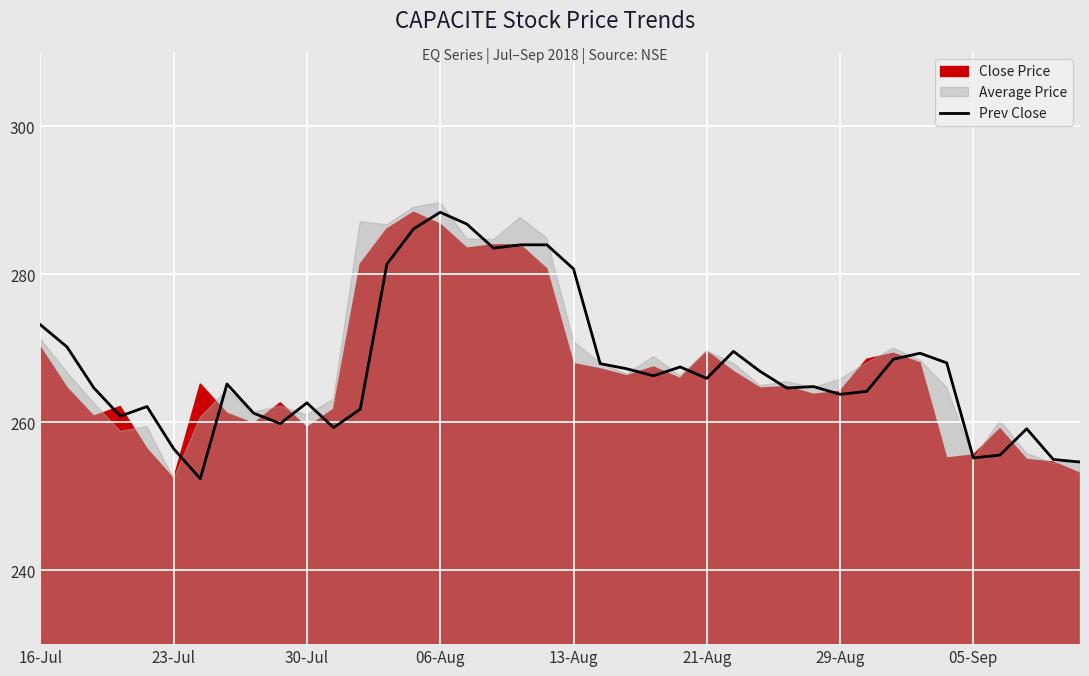

Reading right to left, extract all data points from this chart.

254.6	254.9	259.1	255.6	255.2	268.0	269.3	268.5	264.1	263.8	264.8	264.6	266.9	269.6	265.9	267.4	266.2	267.2	267.9	280.7	283.9	283.9	283.5	286.8	288.4	286.1	281.4	261.8	259.2	262.6	259.8	261.2	265.1	252.3	256.4	262.1	260.8	264.6	270.1	273.1